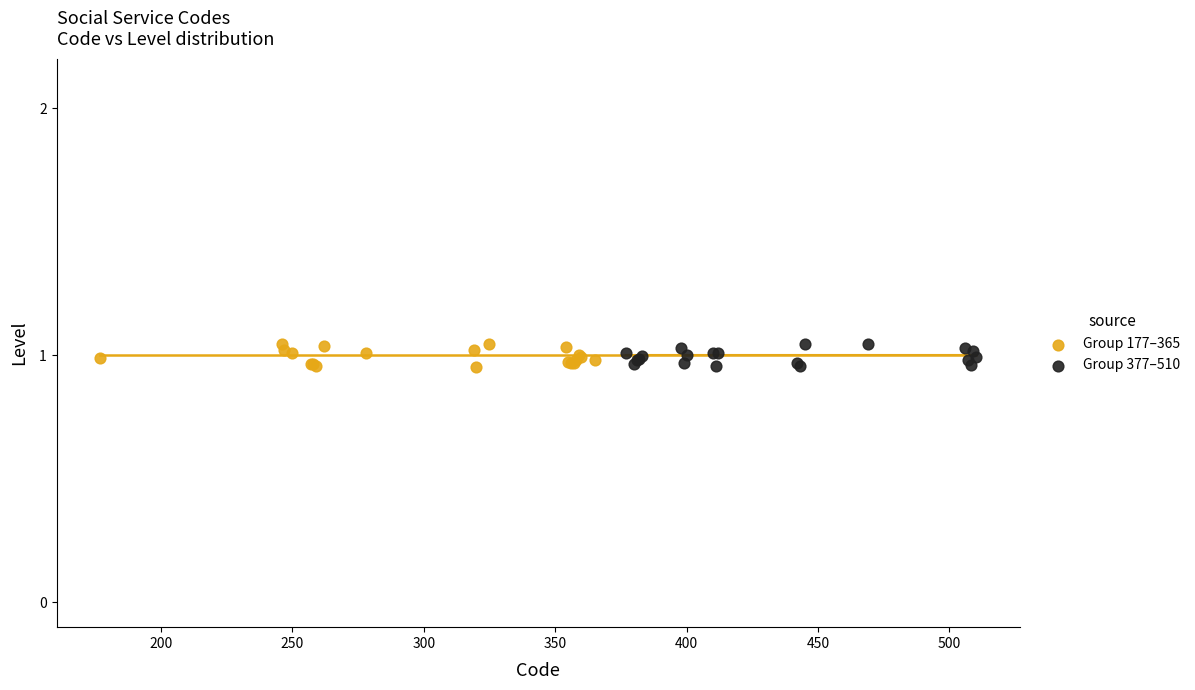

What are all the series names shown in the legend?

Group 177–365, Group 377–510